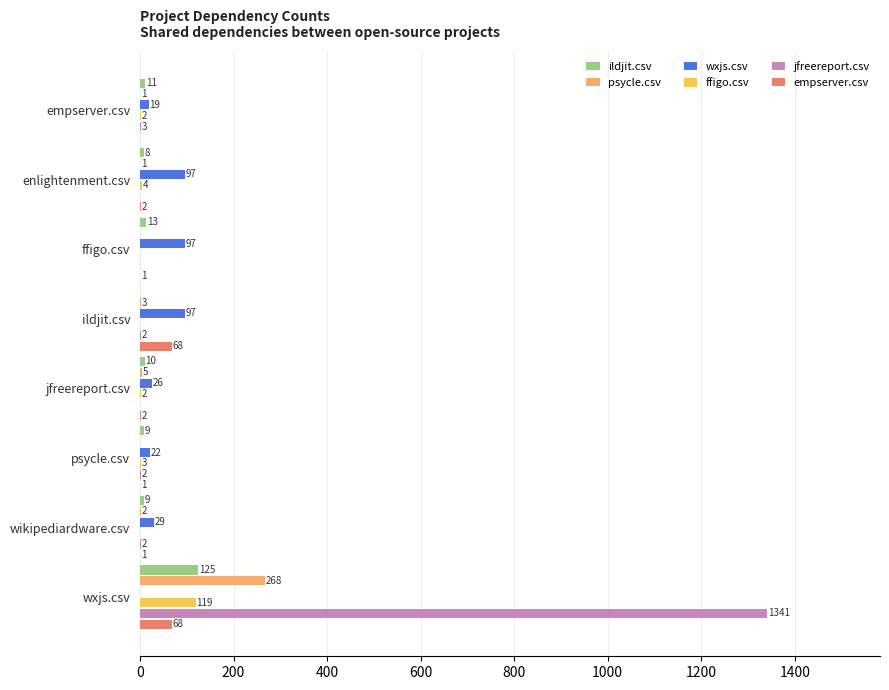

Is it true that jfreereport.csv equals 2 at ildjit.csv?

True